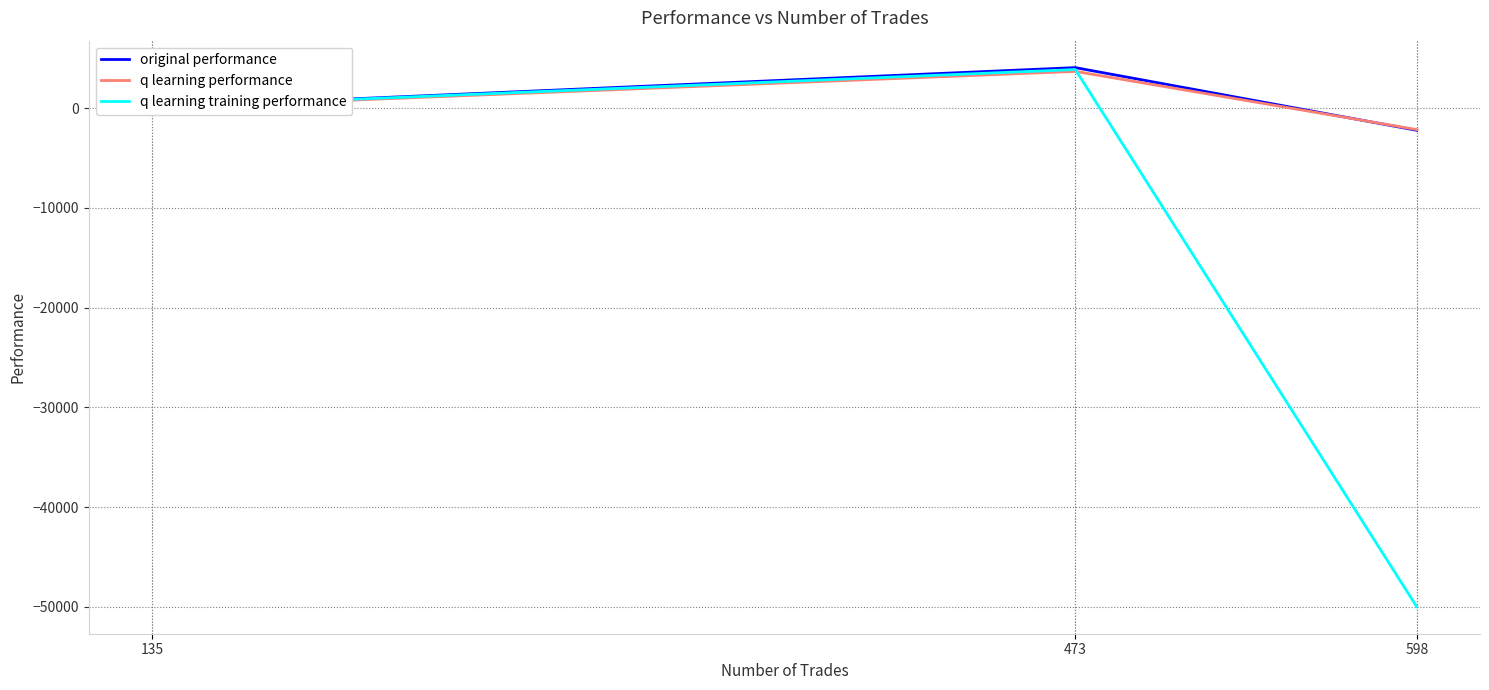

What is the smallest value displayed?

-50000.0